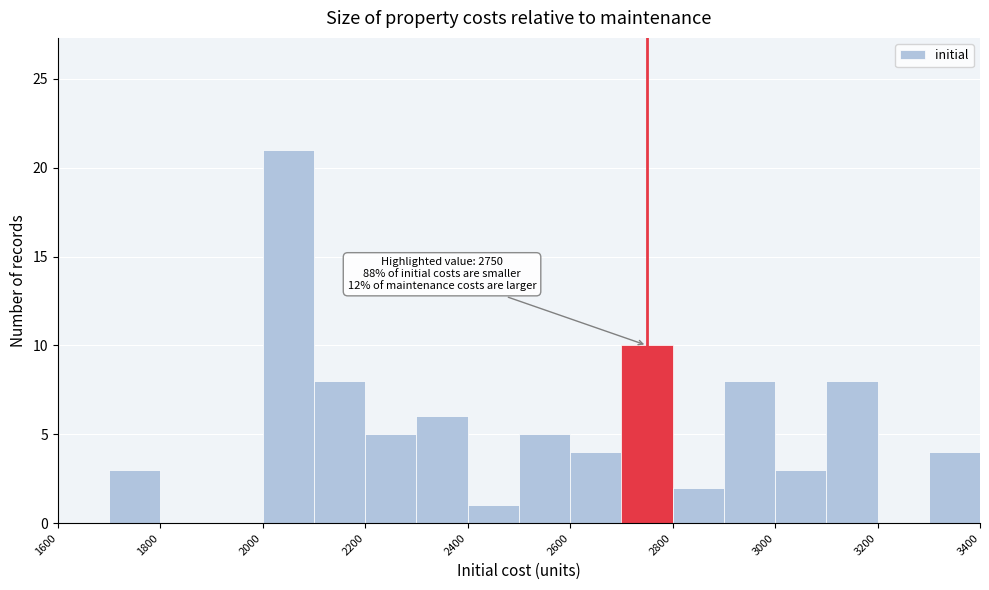

Over which range of the x-axis is the bar tallest?

2000 to 2100